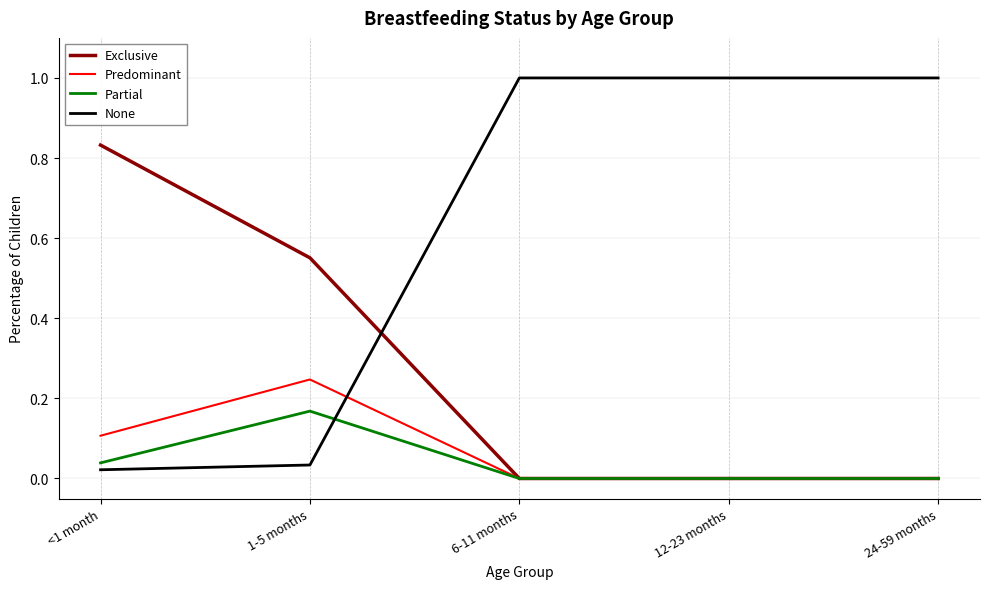

Rank the series by their maximum value, from lowest to highest.

Partial, Predominant, Exclusive, None